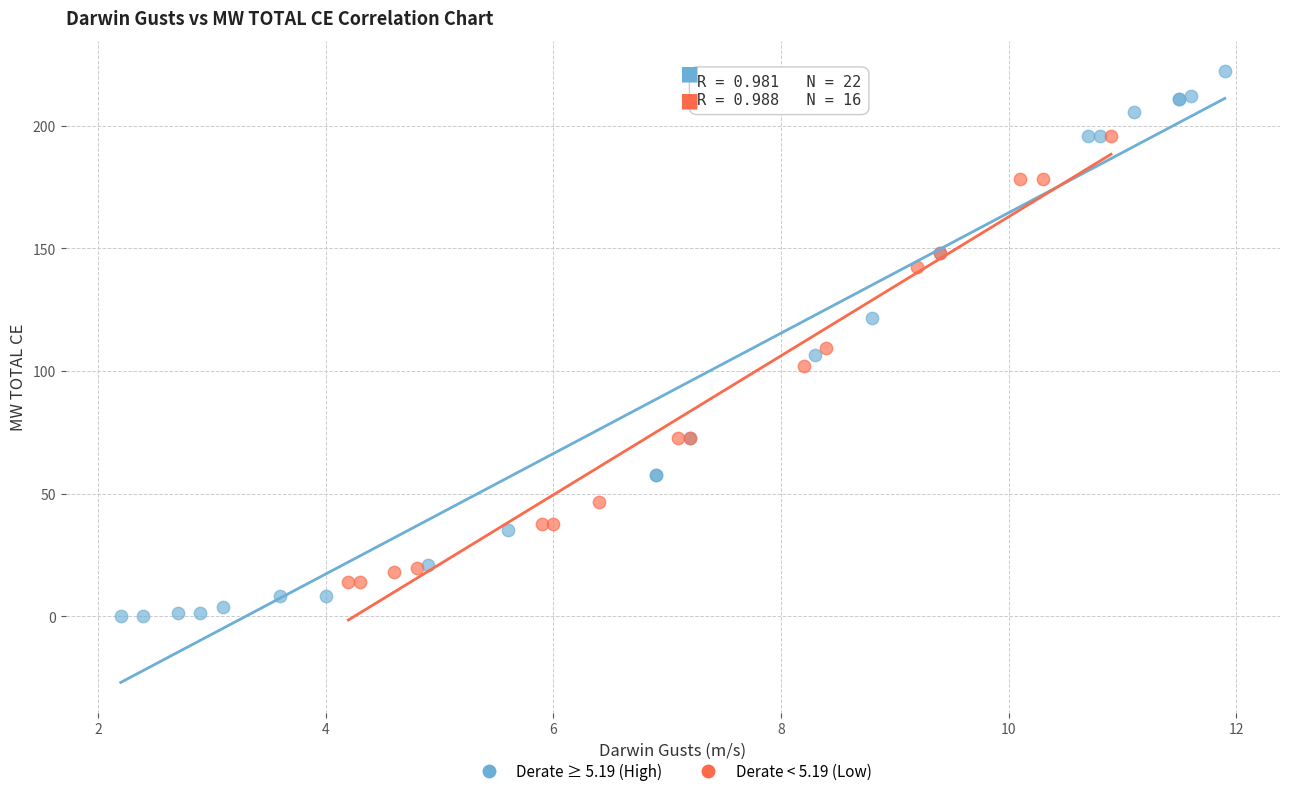

Which series reaches the minimum Y coordinate?

Derate ≥ 5.19 (High)